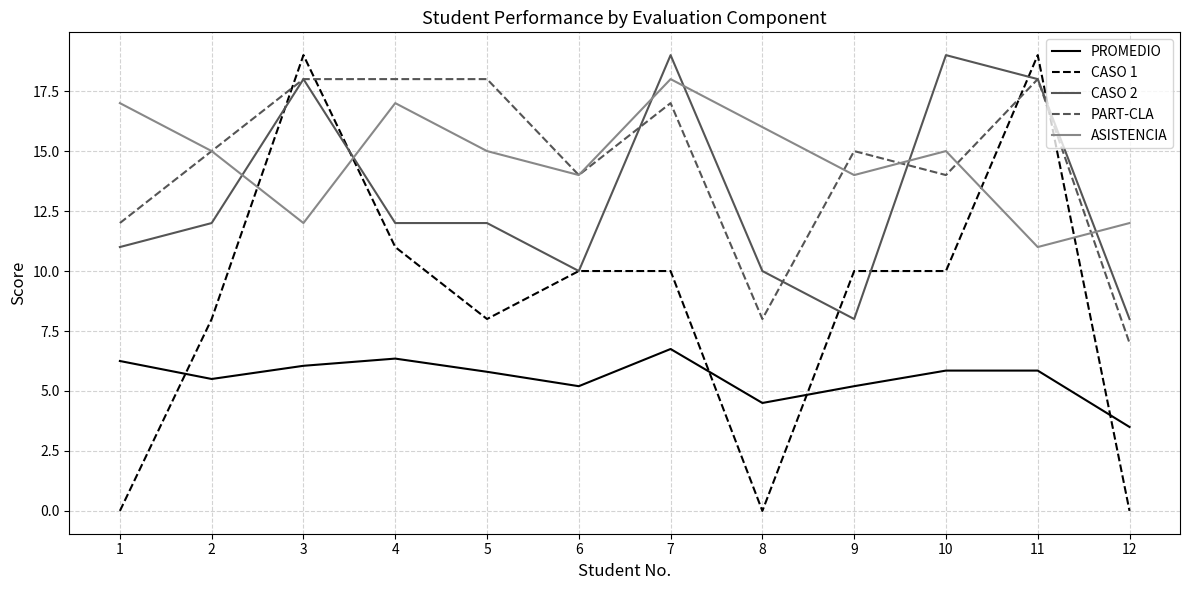

True or false: CASO 2 and ASISTENCIA intersect in this chart.

True